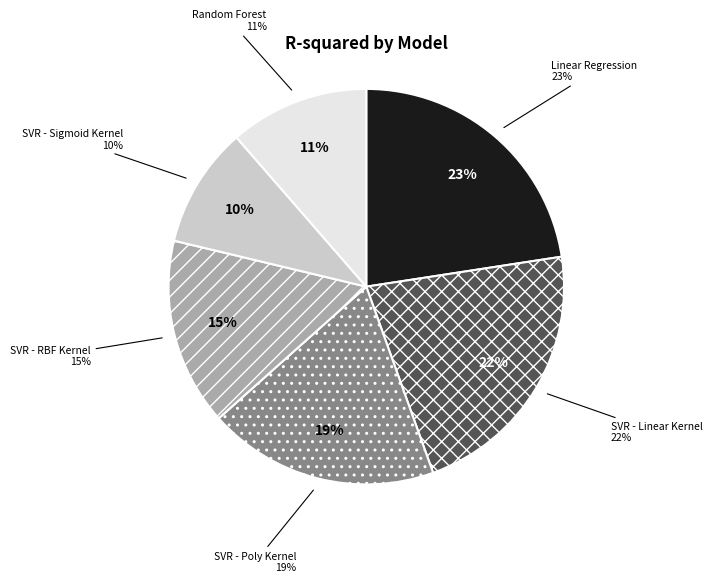

To the nearest percent, what percentage of the pie is SVR - Linear Kernel?

22%